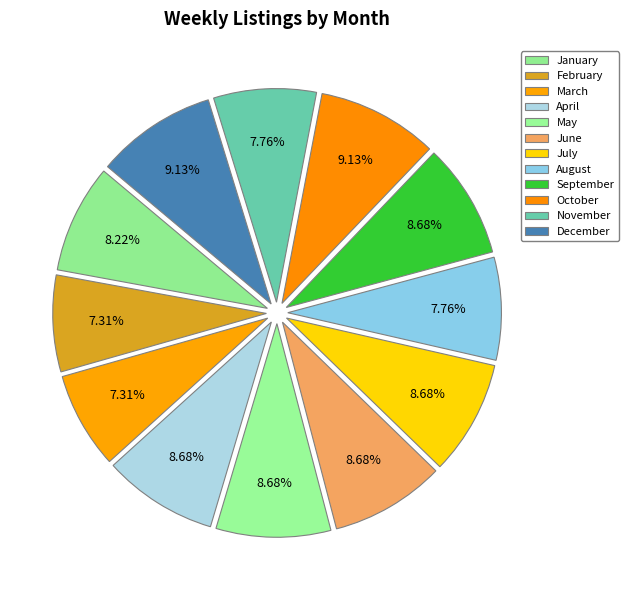

To the nearest percent, what is the average slice percentage?

8%